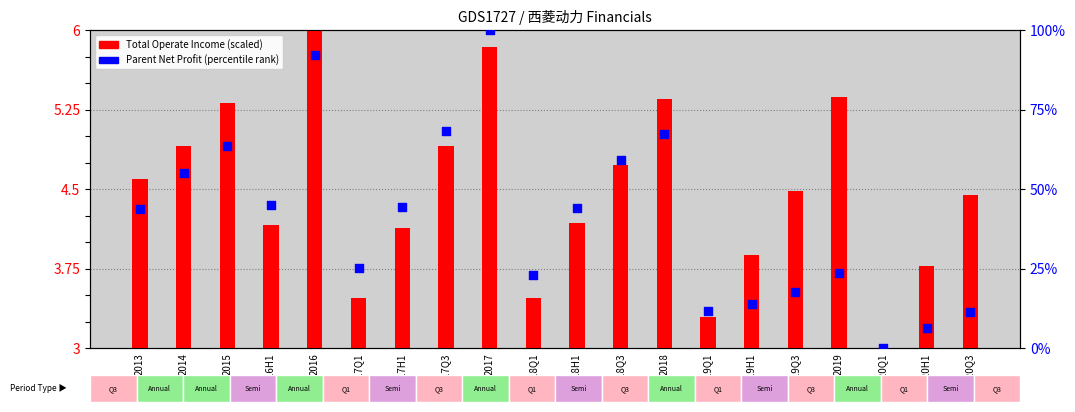

At which category is the sum across all series the highest?

2017